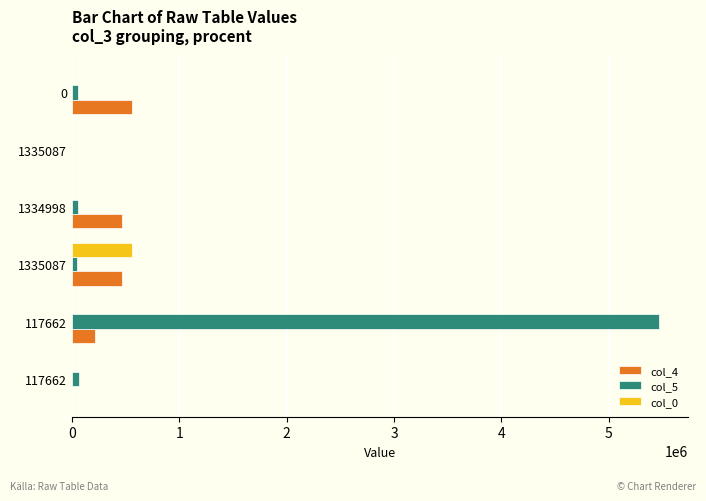

What are all the series names shown in the legend?

col_4, col_5, col_0